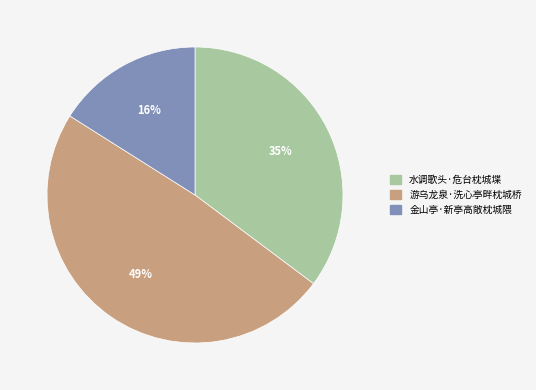

How many segments does this pie chart have?

3